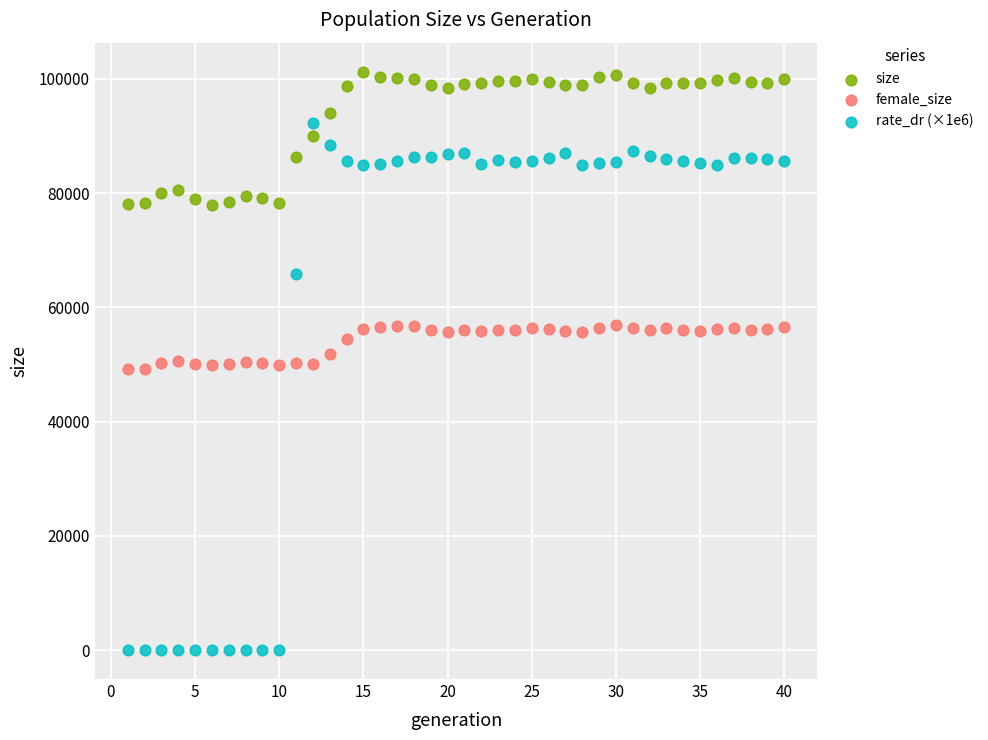

Which series contains the highest Y value?

size